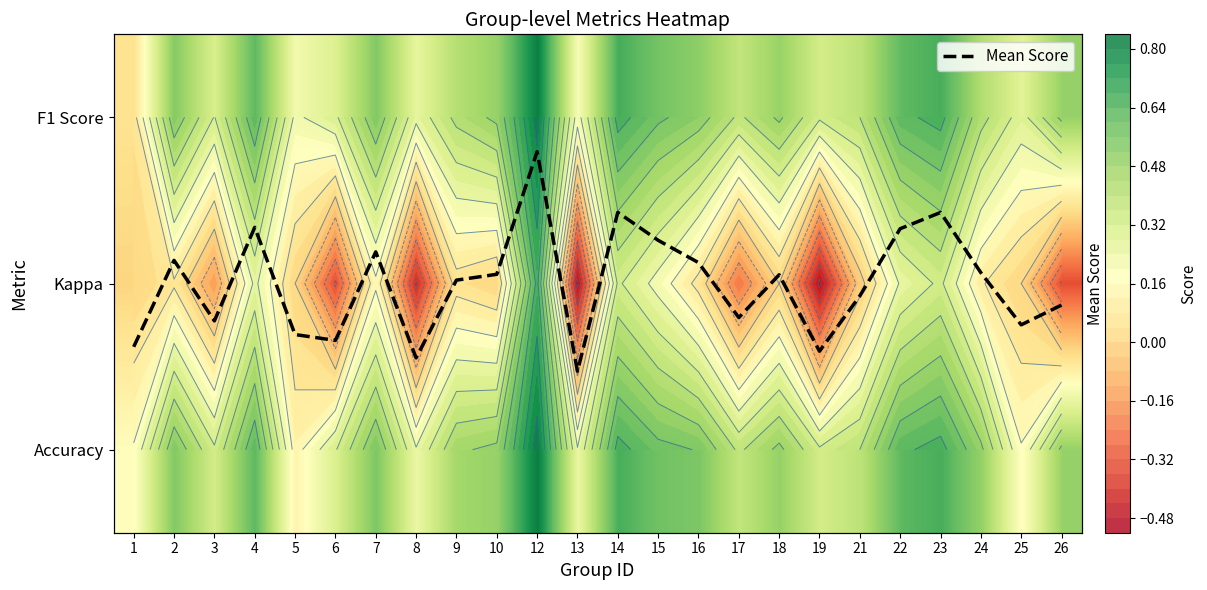

Which category has the highest value in the Mean Score series?

12